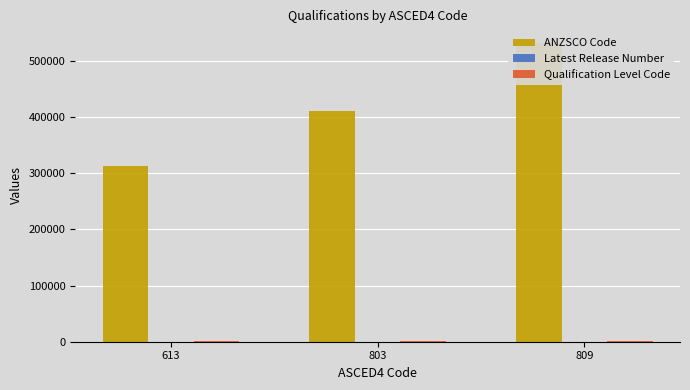

Between 803 and 809, which is larger?

809